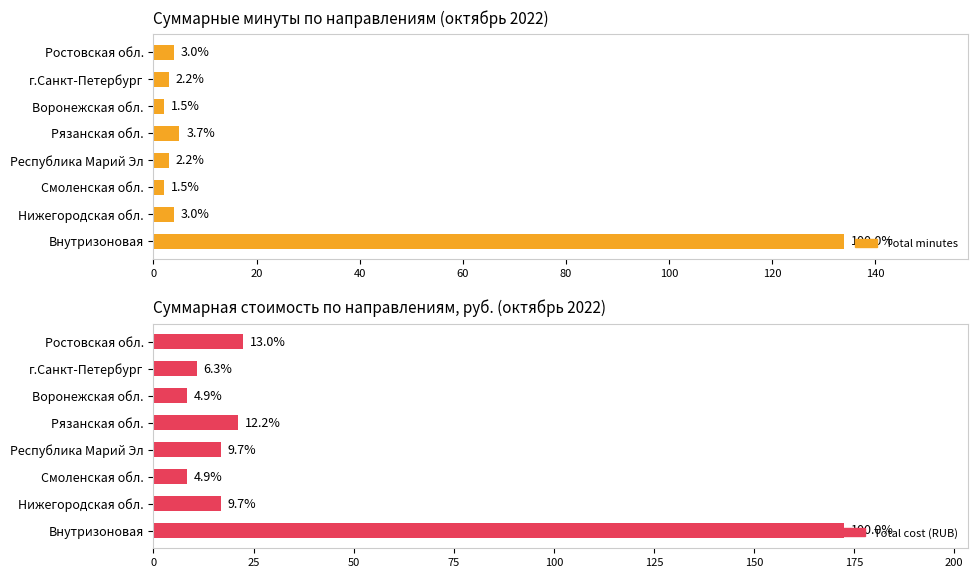

How many data points in Total cost (RUB) are less than 16?

3